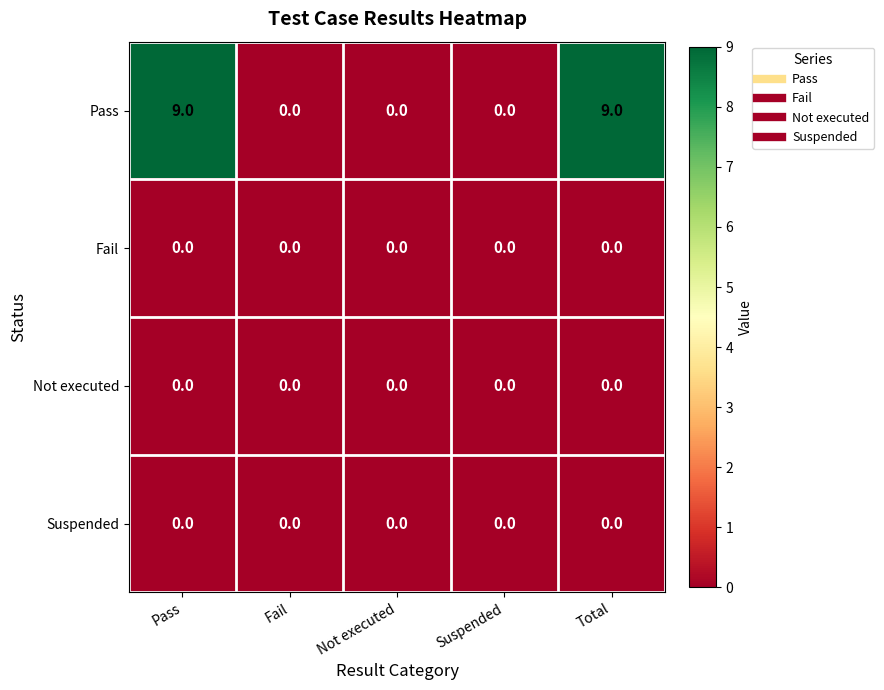

Reading right to left, transcribe all the data shown in this chart.

Pass: Total=9	Suspended=0	Not executed=0	Fail=0	Pass=9
Fail: Total=0	Suspended=0	Not executed=0	Fail=0	Pass=0
Not executed: Total=0	Suspended=0	Not executed=0	Fail=0	Pass=0
Suspended: Total=0	Suspended=0	Not executed=0	Fail=0	Pass=0